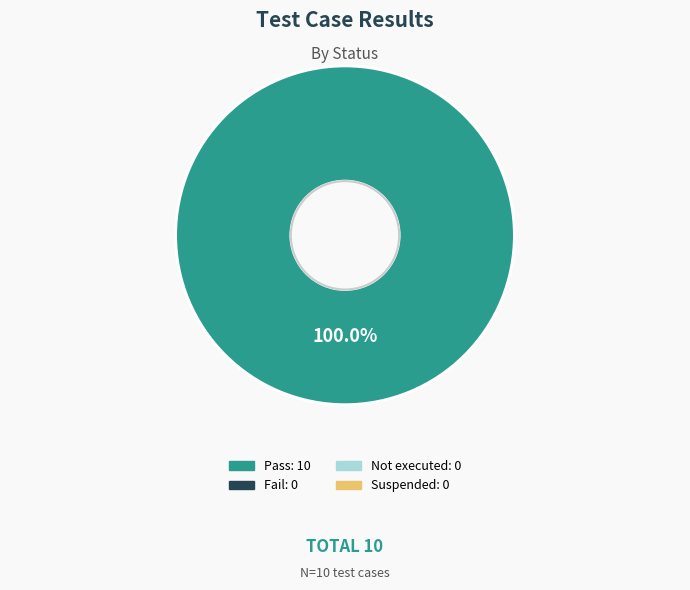

Is there a majority slice in this chart?

Yes